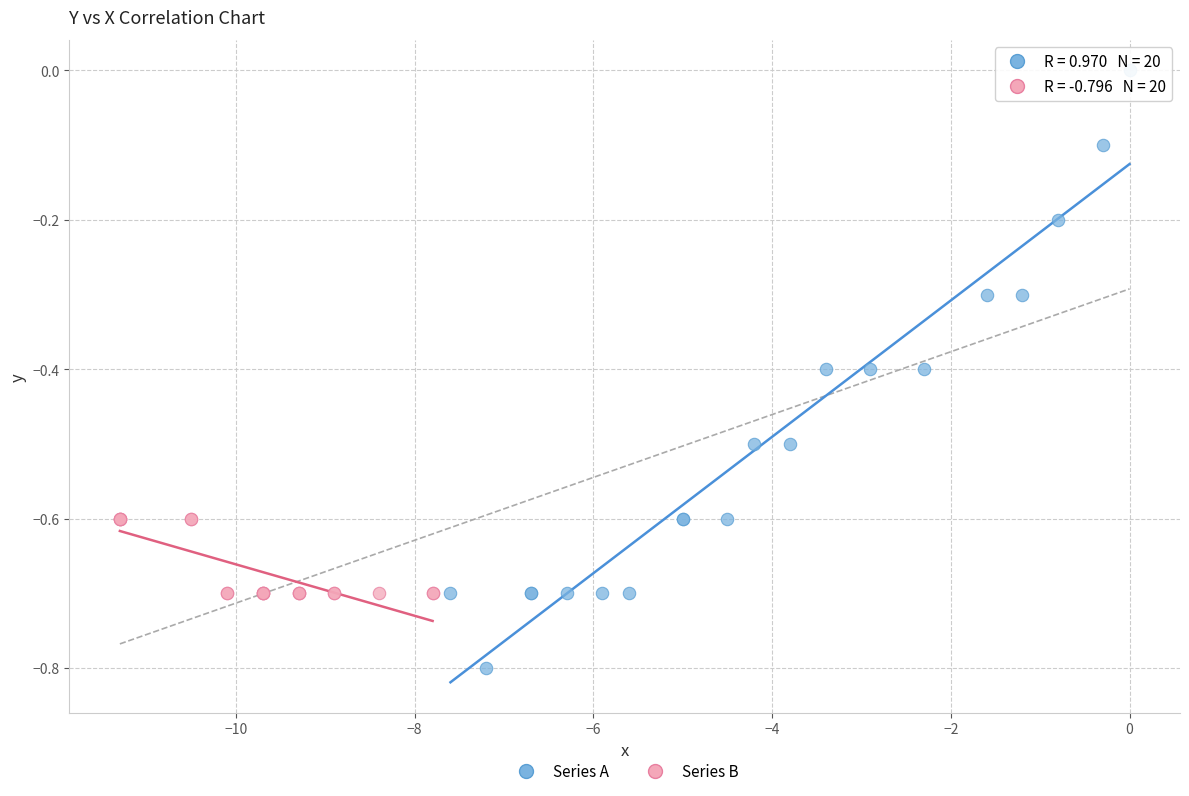

What are all the series names shown in the legend?

Series A, Series B